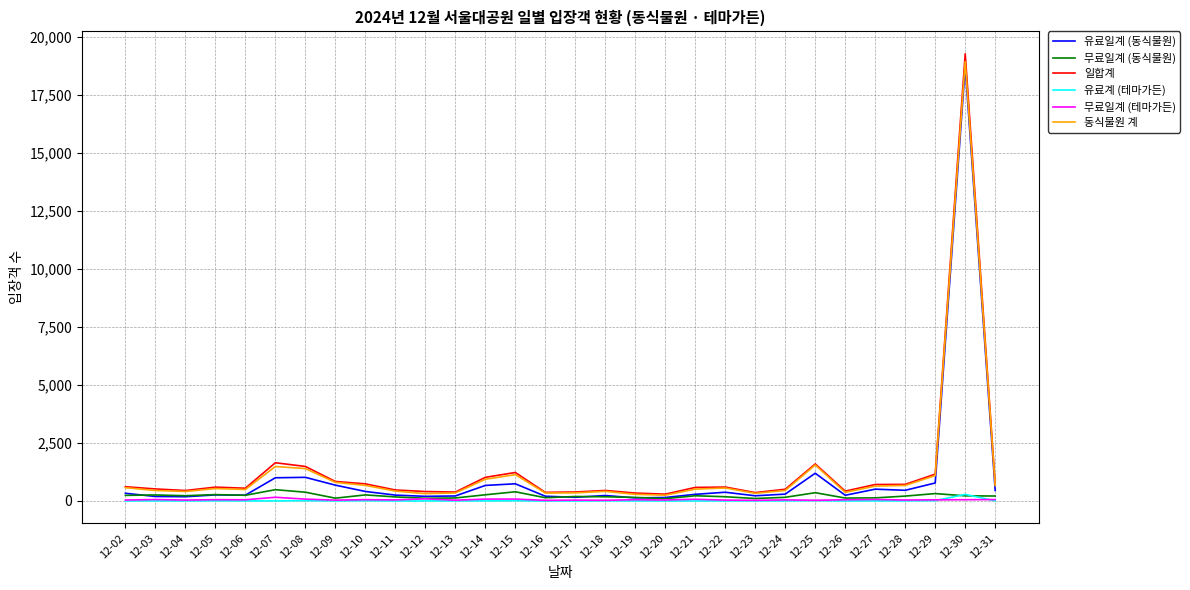

What is the difference between the second highest and second lowest values in the 무료일계 (테마가든) series?

63